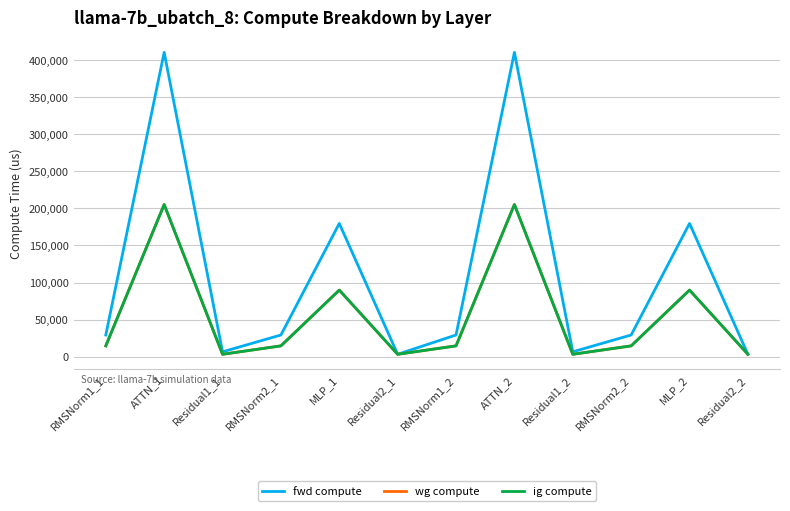

What is the total value across all series at RMSNorm1_2?

58621.3